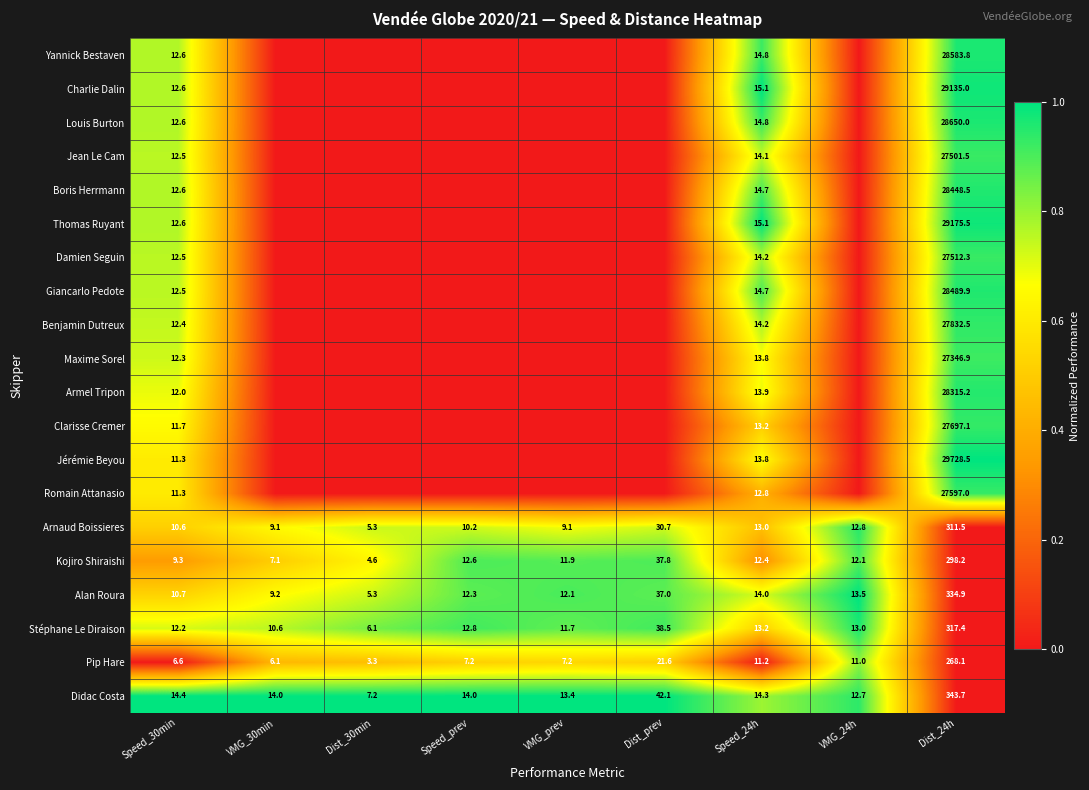

What is the approximate value of Pip Hare at Dist_prev?

21.6